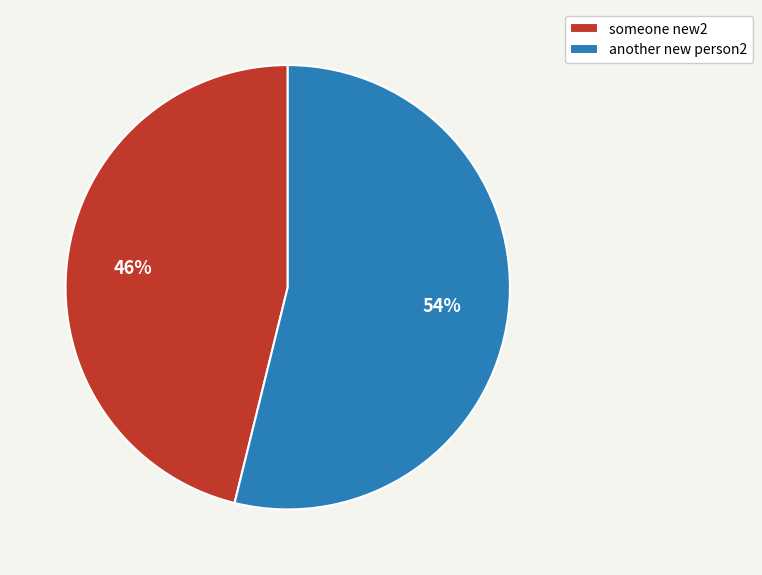

Is there any slice that represents more than half of the pie?

Yes